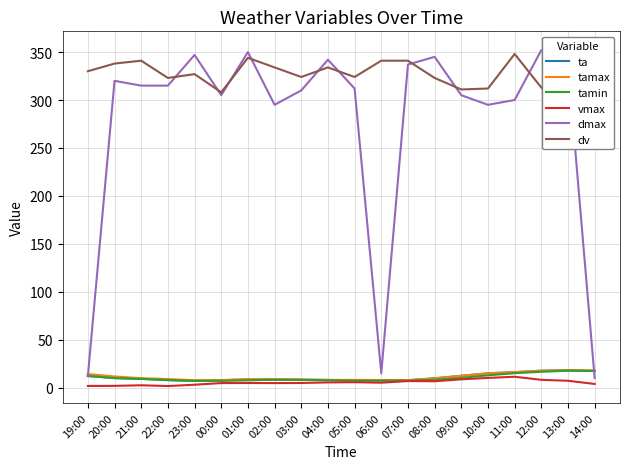

What is the spread (max minus min) of values at 00:00?

303.2